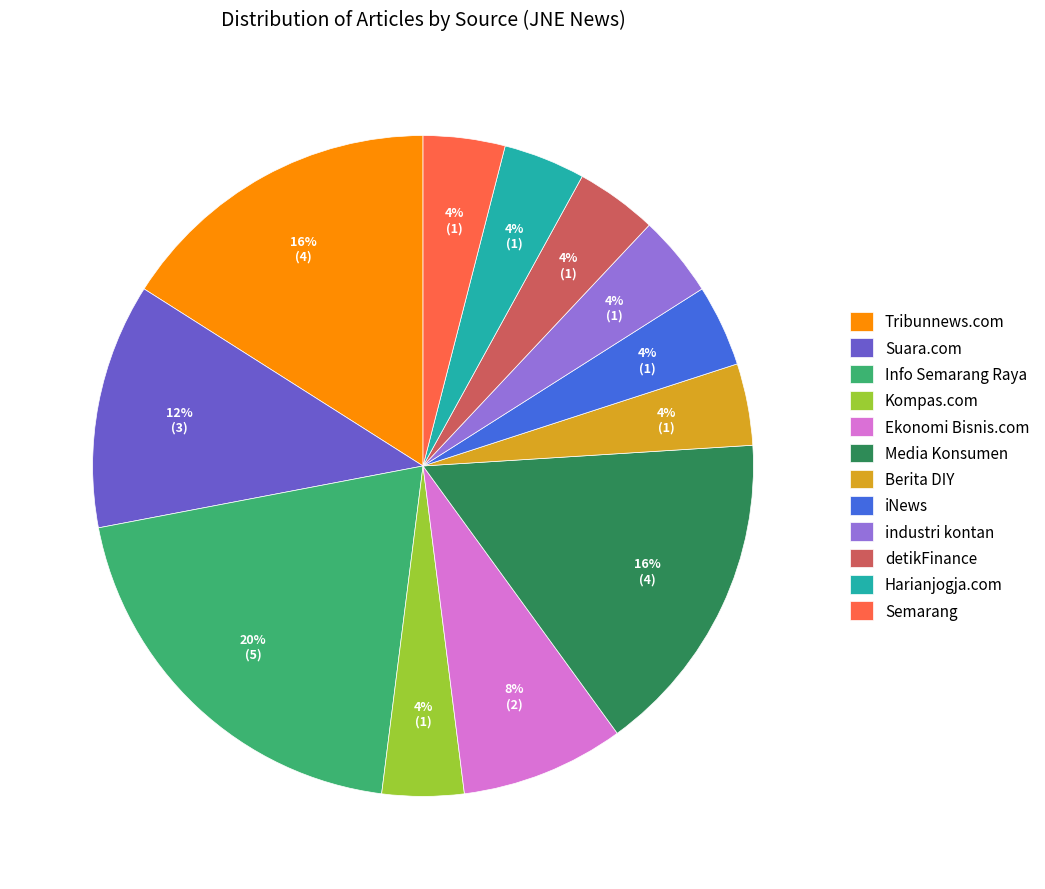

How many segments does this pie chart have?

12